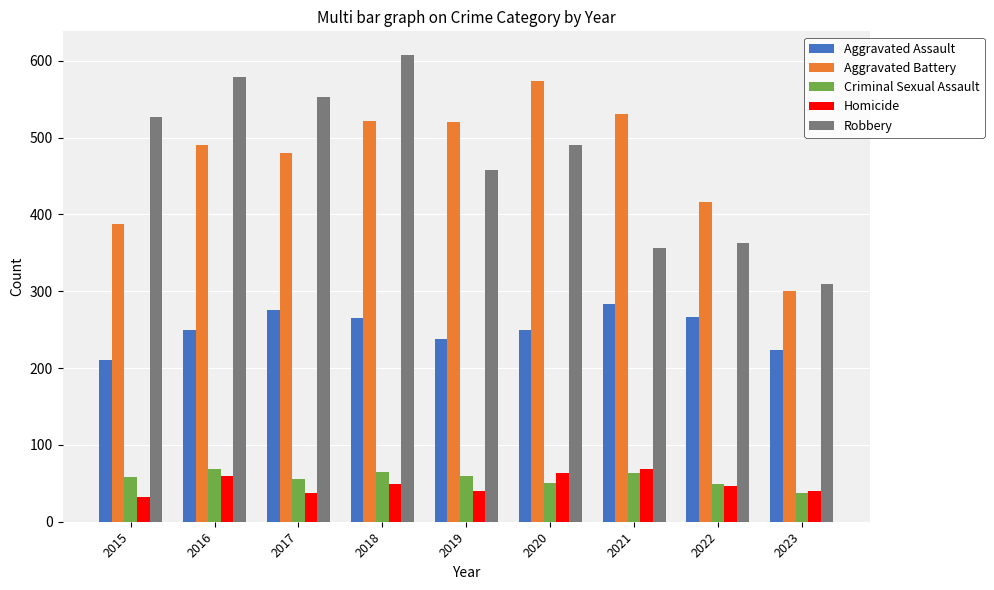

What is the value of the Robbery bar at the 2nd from the left?

579